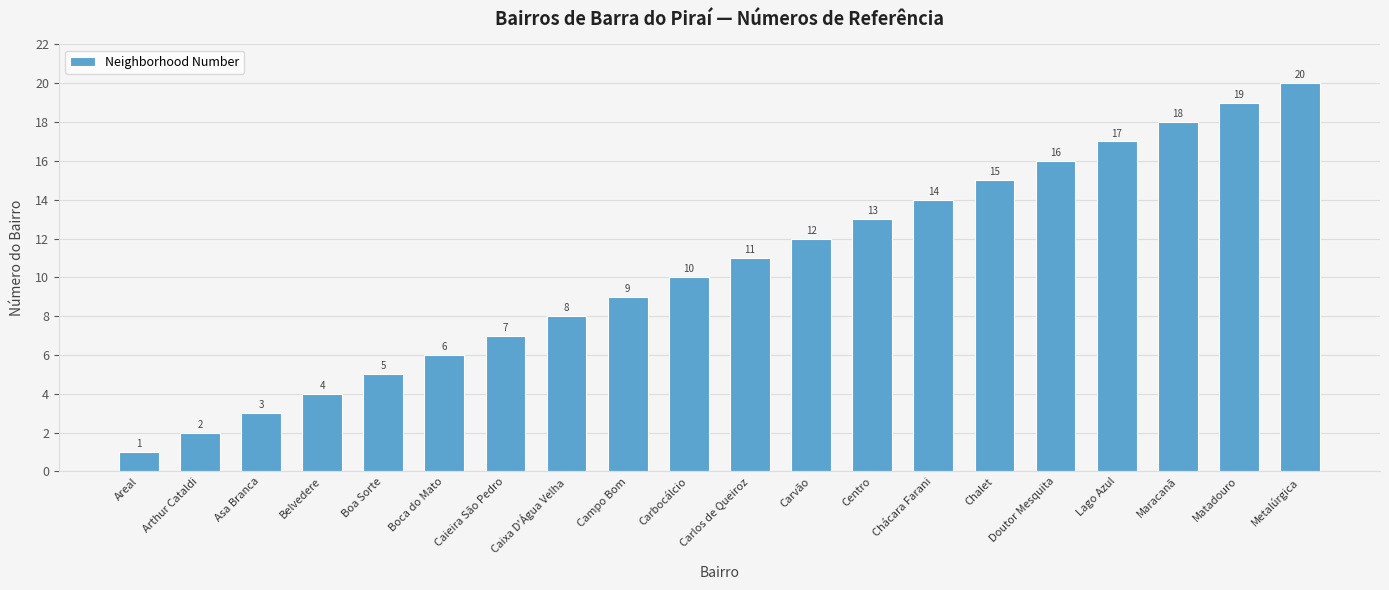

What is the difference between the second highest and minimum values?

18